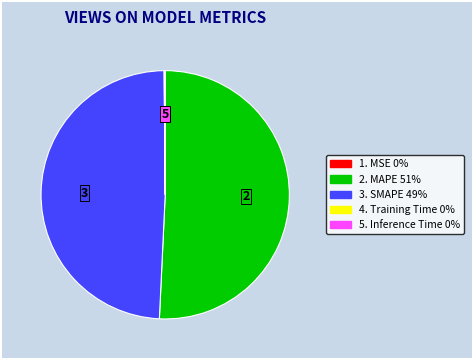

Is there any slice that represents more than half of the pie?

Yes